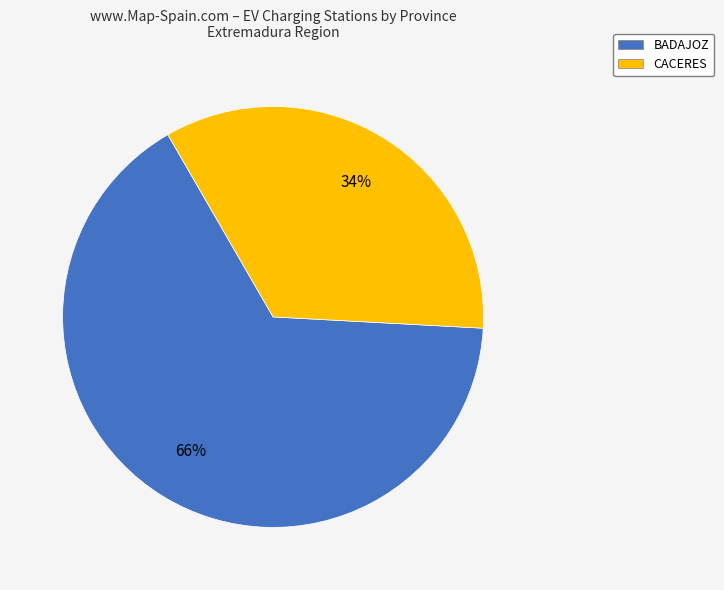

Rank the categories by value from highest to lowest.

BADAJOZ, CACERES